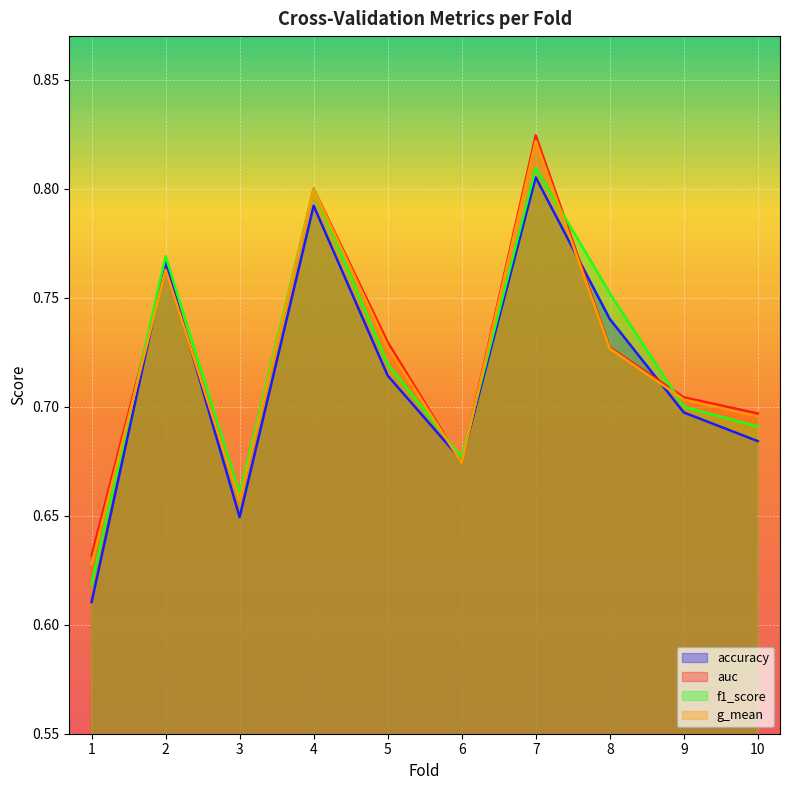

Reading left to right, extract all data points from this chart.

accuracy: 1=0.6	2=0.8	3=0.6	4=0.8	5=0.7	6=0.7	7=0.8	8=0.7	9=0.7	10=0.7
auc: 1=0.6	2=0.8	3=0.7	4=0.8	5=0.7	6=0.7	7=0.8	8=0.7	9=0.7	10=0.7
f1_score: 1=0.6	2=0.8	3=0.7	4=0.8	5=0.7	6=0.7	7=0.8	8=0.8	9=0.7	10=0.7
g_mean: 1=0.6	2=0.8	3=0.7	4=0.8	5=0.7	6=0.7	7=0.8	8=0.7	9=0.7	10=0.7